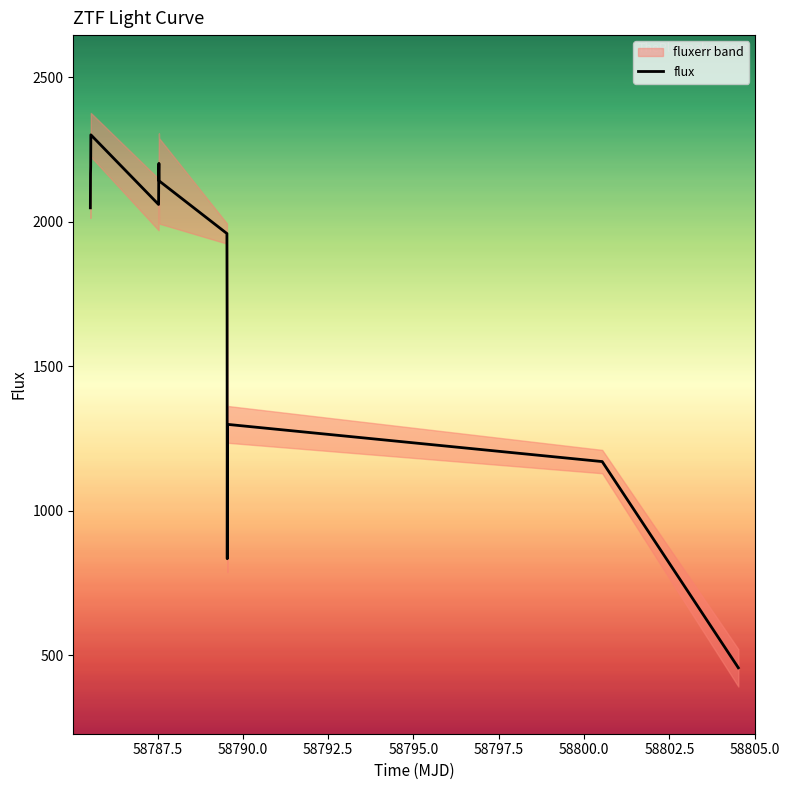

How many series are shown in this chart?

1